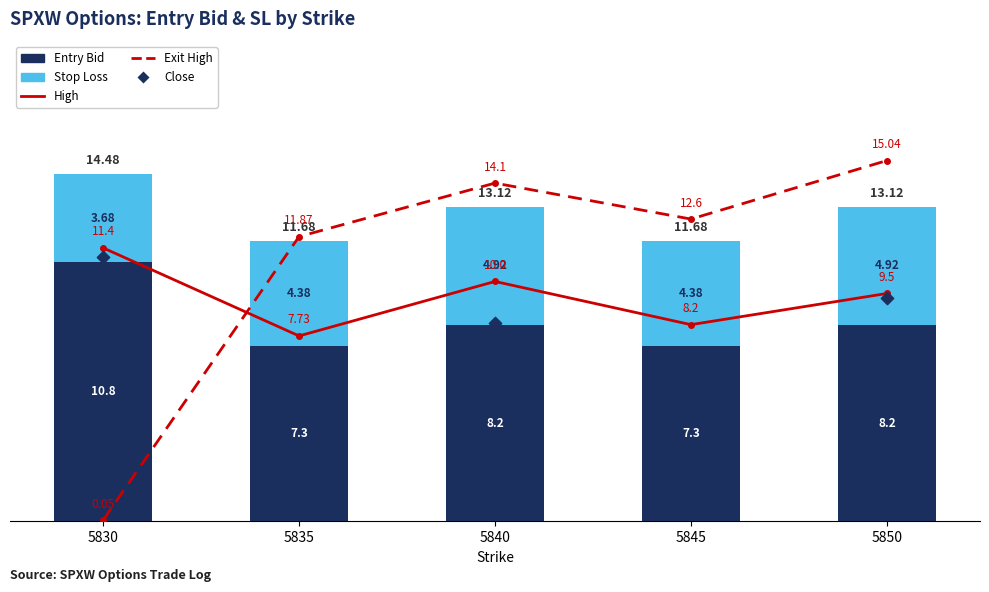

What is the total value across all series at 5845?

39.5